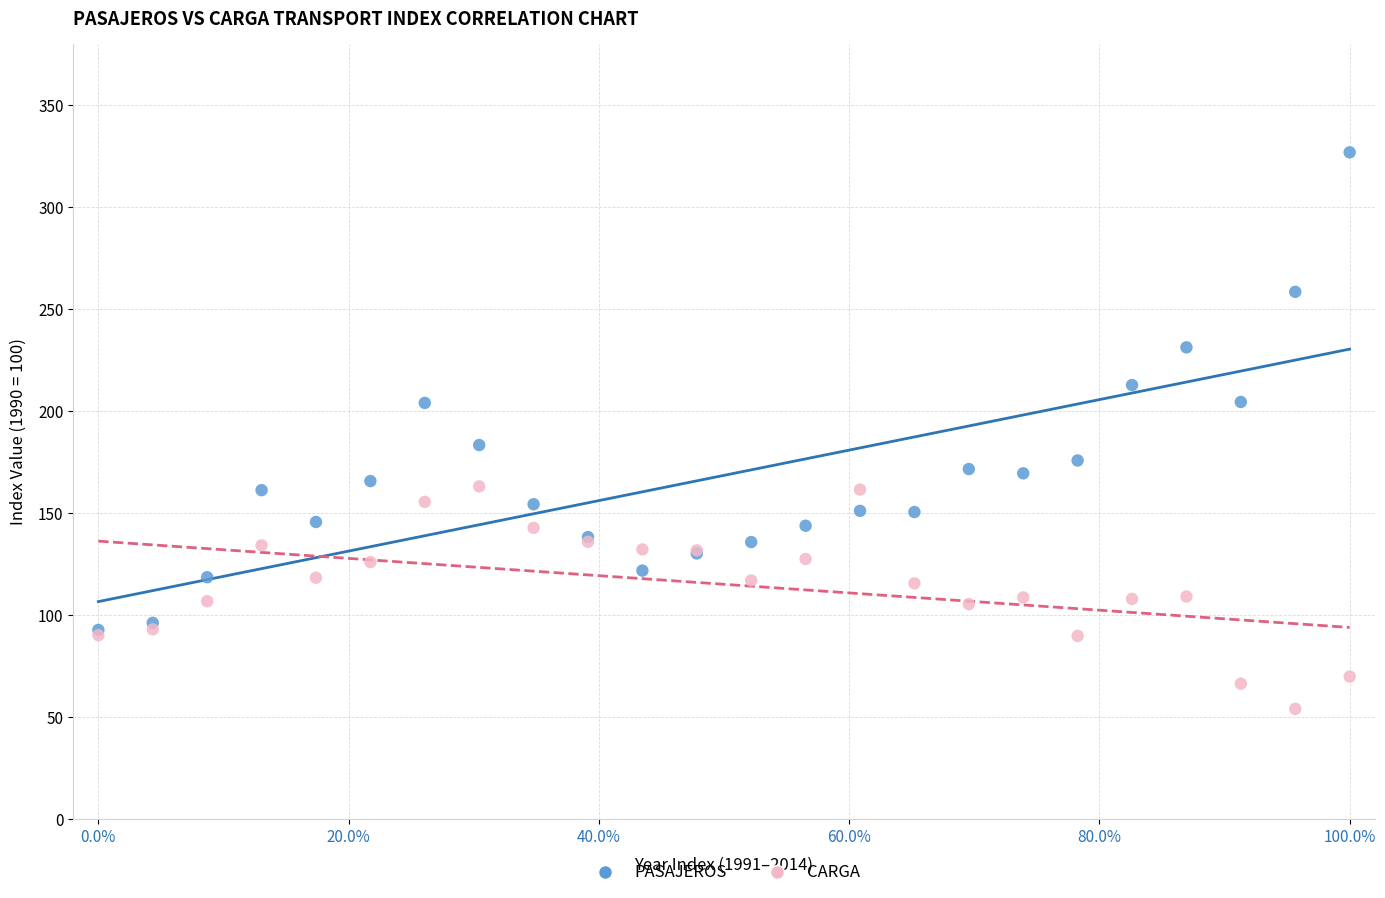

Which series has the widest spread of Y values?

PASAJEROS